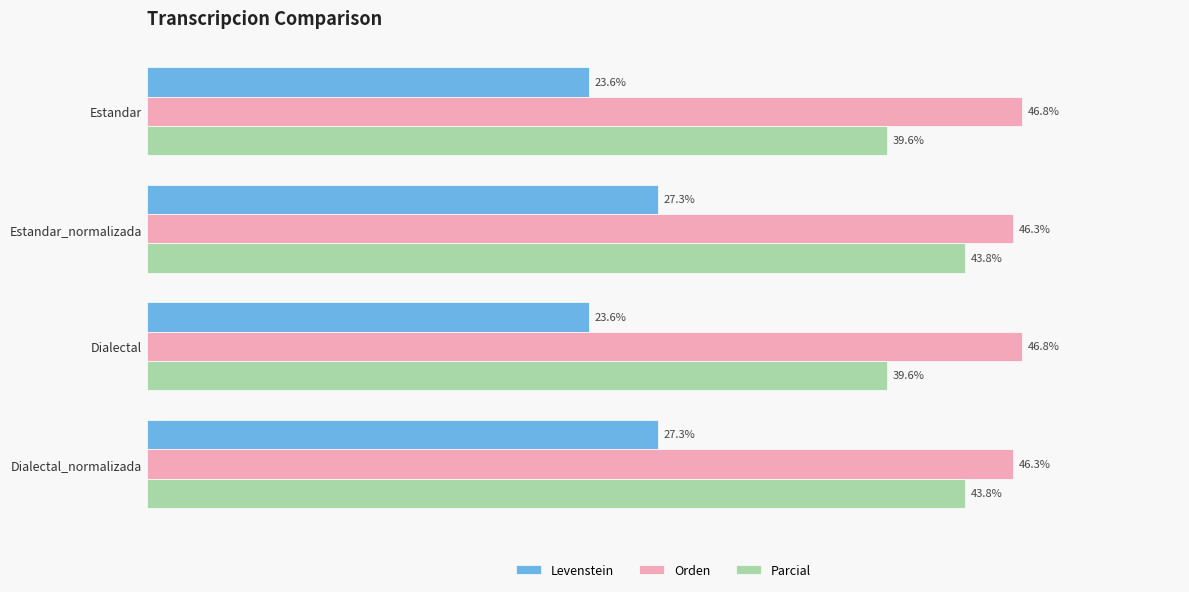

Rank the series by their average value, from lowest to highest.

Levenstein, Parcial, Orden